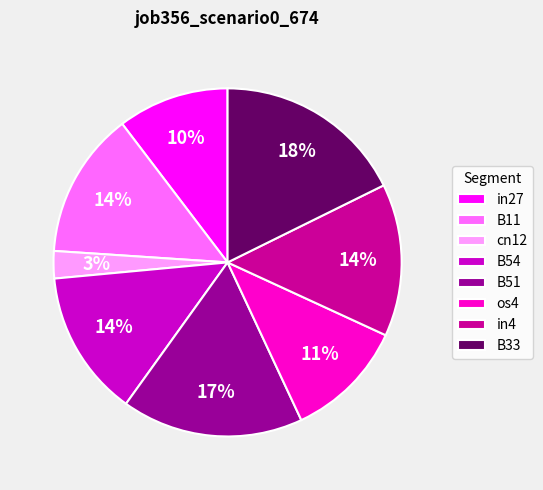

Is the sum of in27 and B33 greater than half?

No